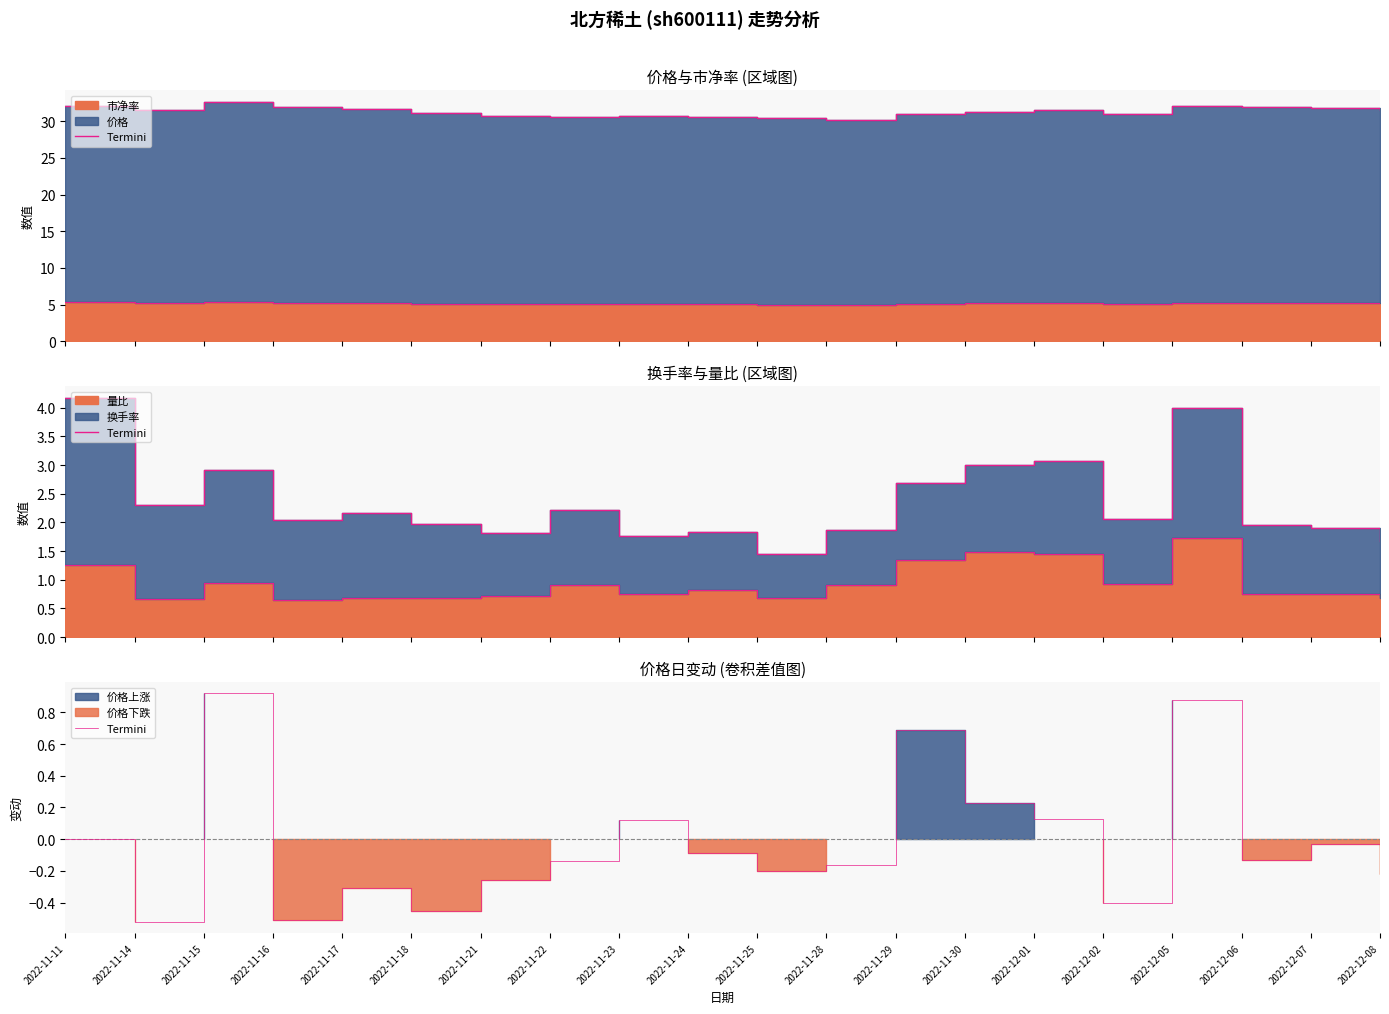

At which category does the chart reach its peak across all series?

2022-11-15